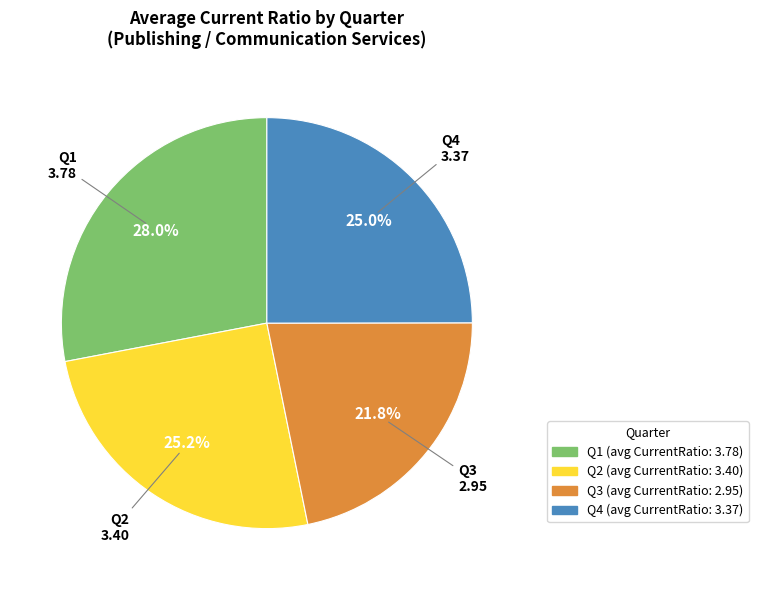

Is there a majority slice in this chart?

No